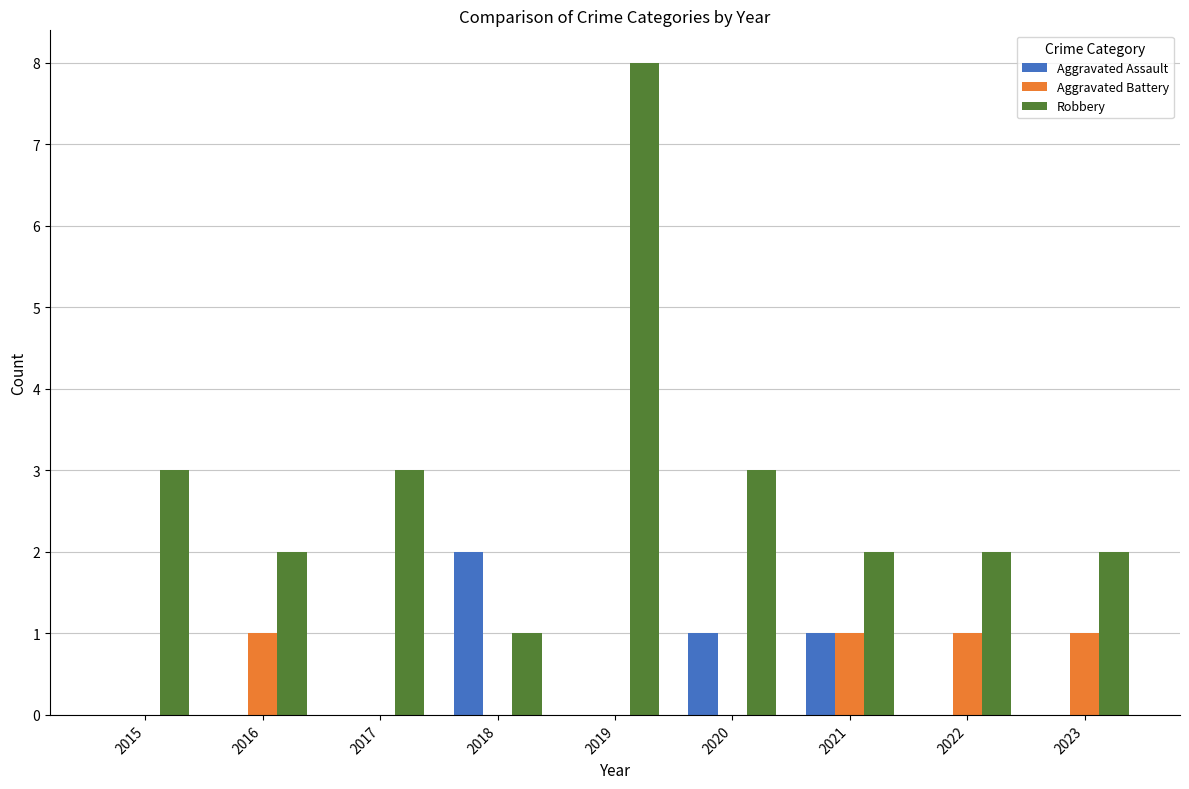

Which category has the highest value in the Aggravated Assault series?

2018